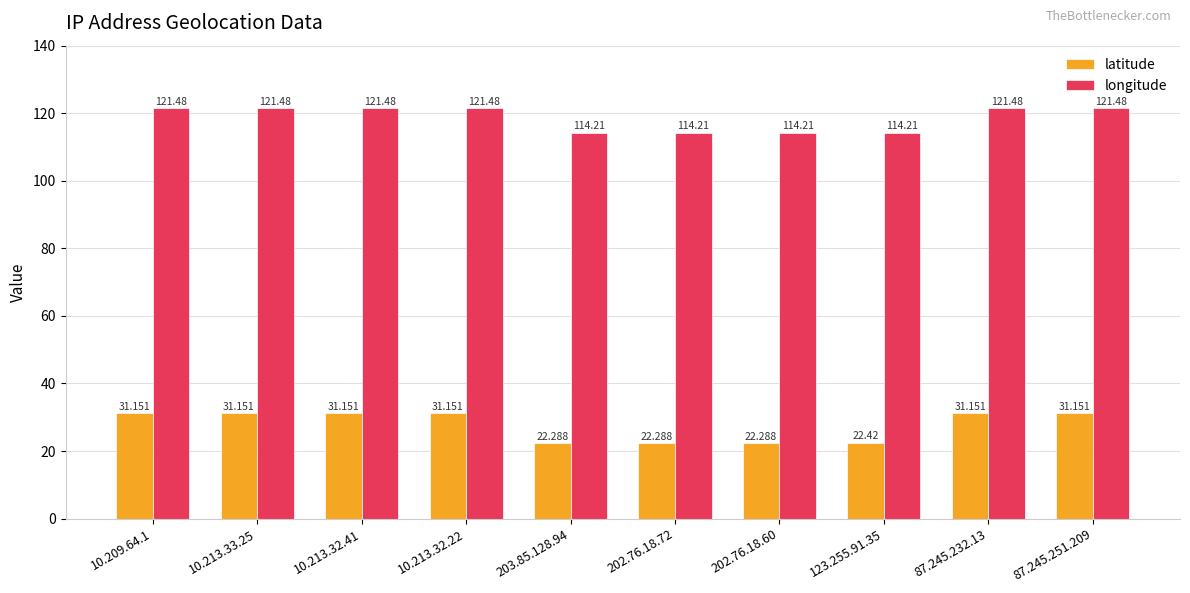

The latitude series shows 31.2 at 10.213.32.22. True or false?

True